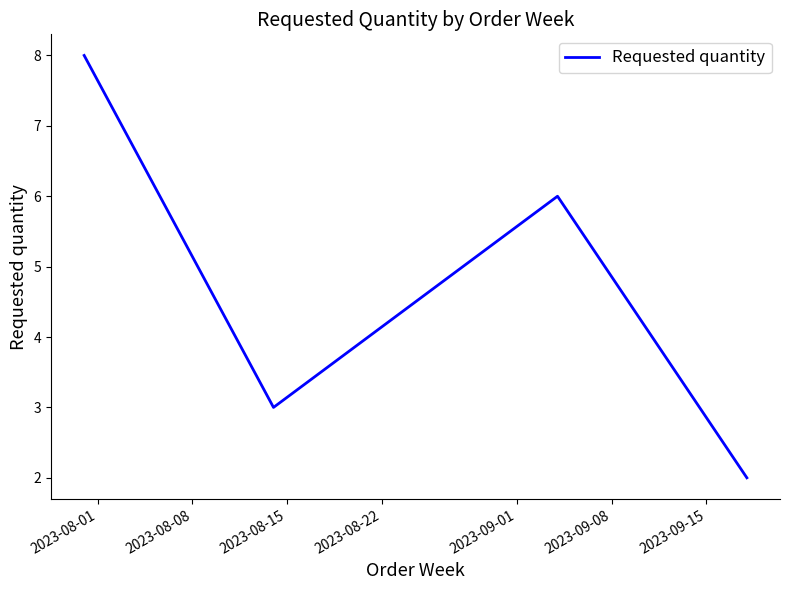

Reading left to right, extract all data points from this chart.

8	3	6	2